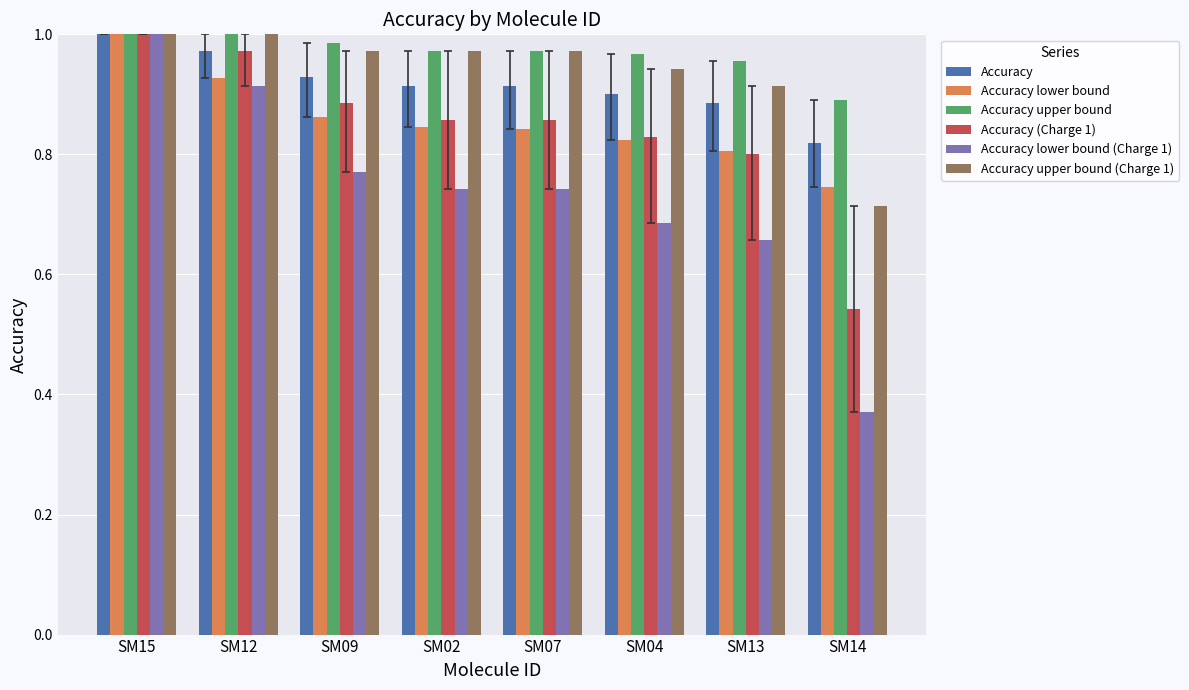

What is the label of the 2nd bar from the left?

SM12